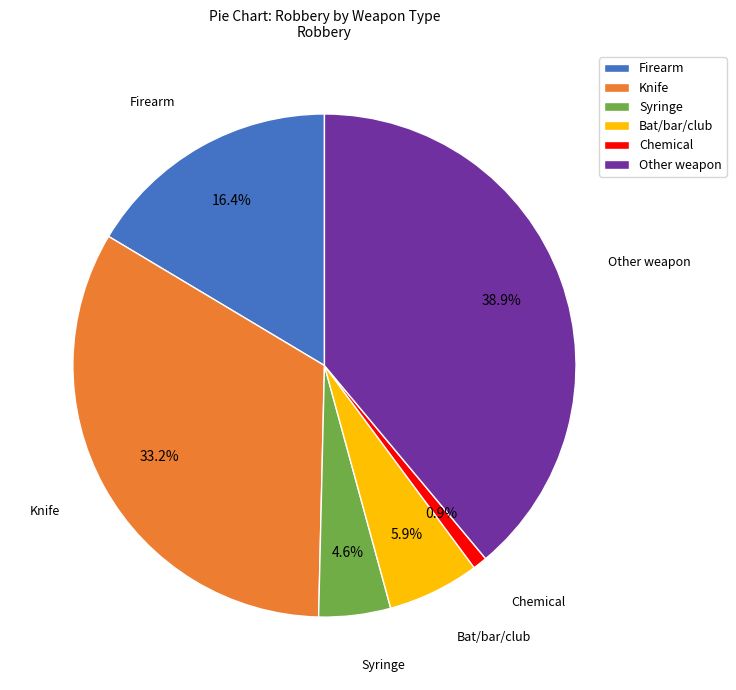

How many segments does this pie chart have?

6